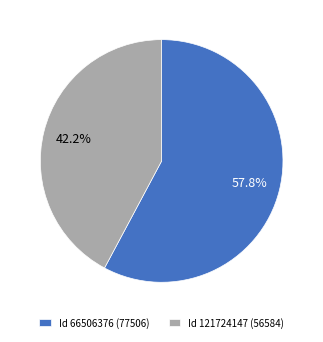

Approximately how many times larger is the value at Id 66506376 (77506) compared to Id 121724147 (56584)?

1.4